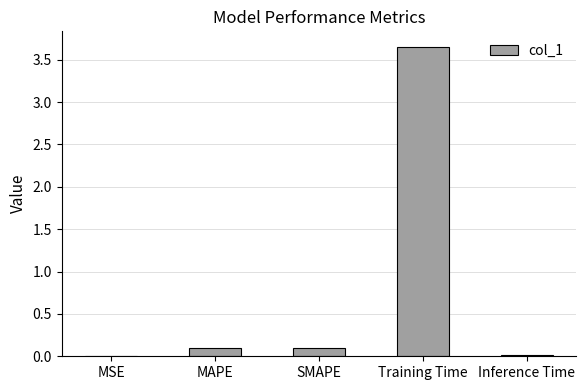

Which label corresponds to the largest value in the chart?

Training Time